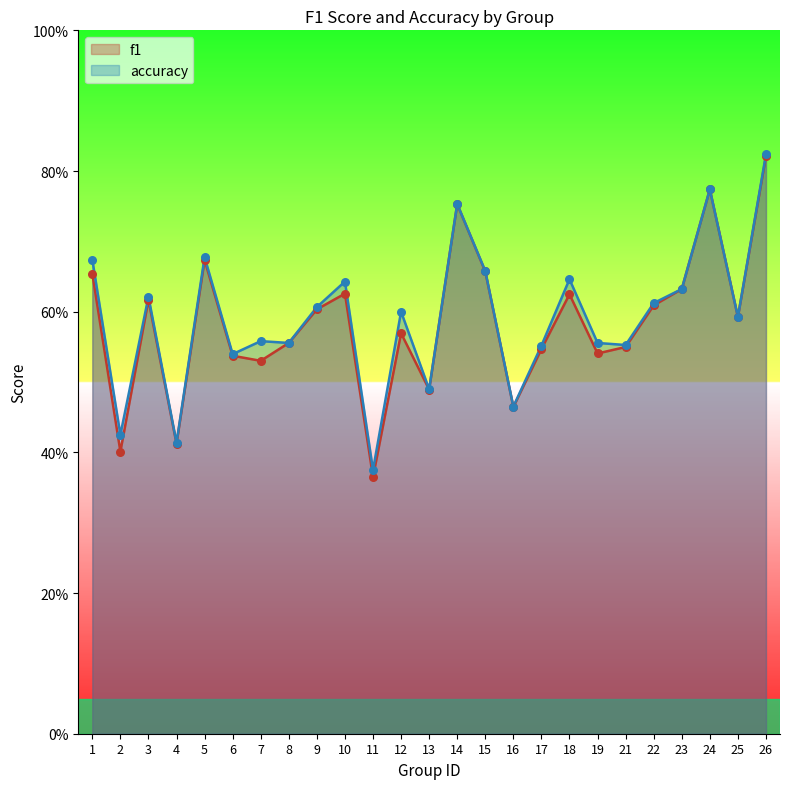

Which series has the largest total across all categories?

accuracy